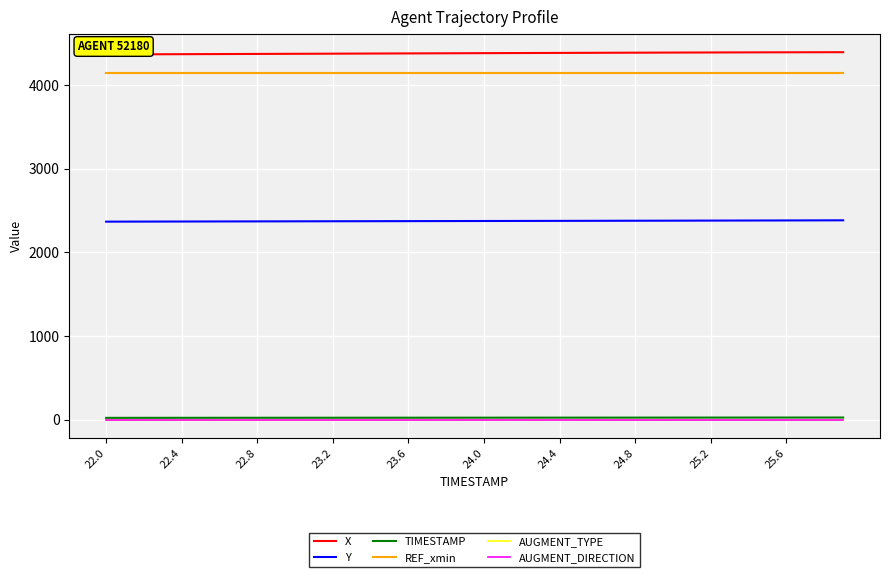

What is the label of the 21st point from the left?

24.0